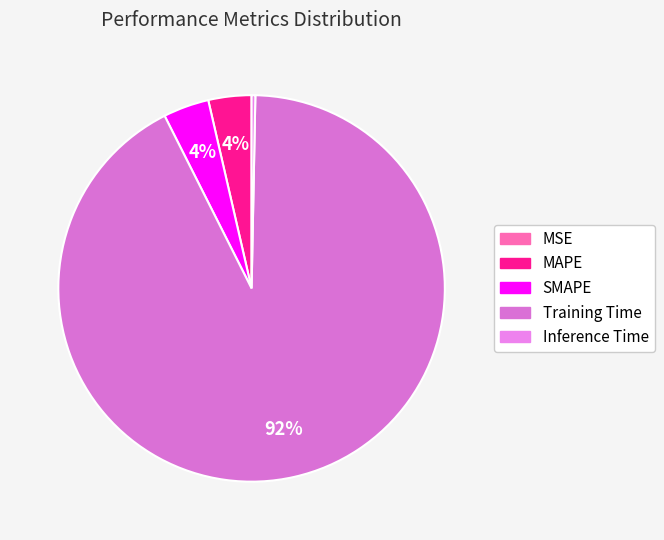

True or false: Training Time accounts for 92% of the total.

True